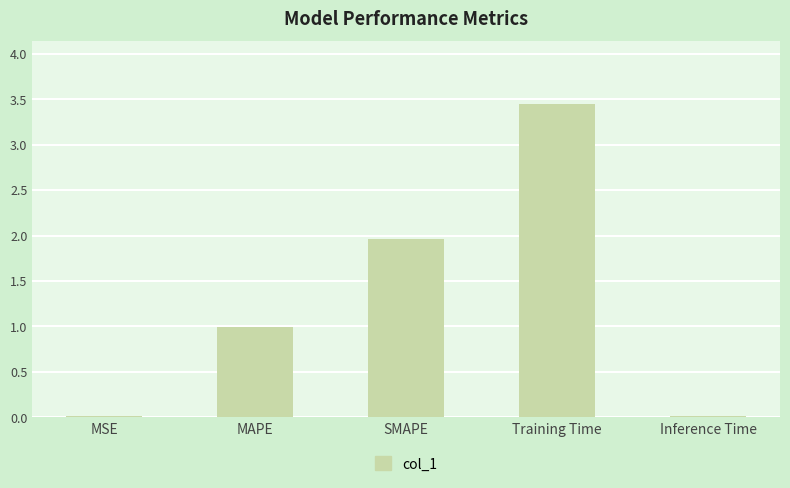

What value does the data have at SMAPE?

2.0